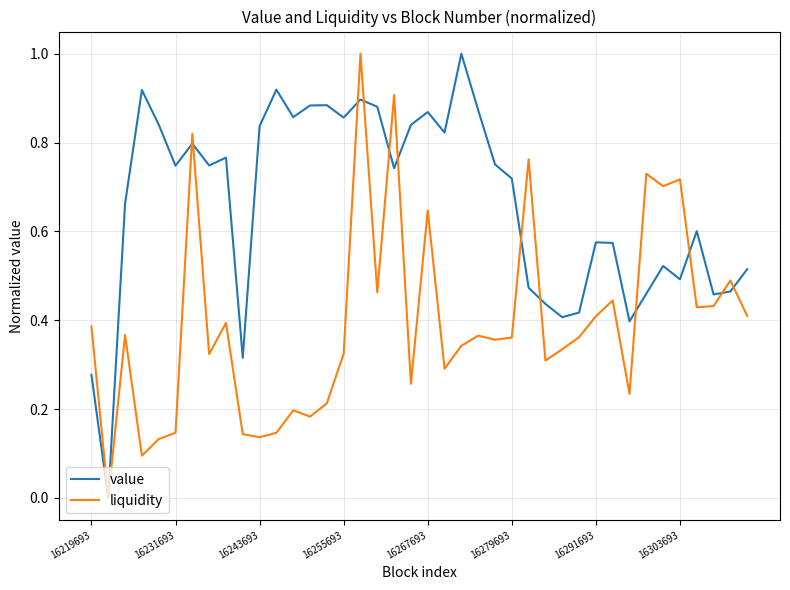

List the series in order of their overall mean, highest first.

value, liquidity